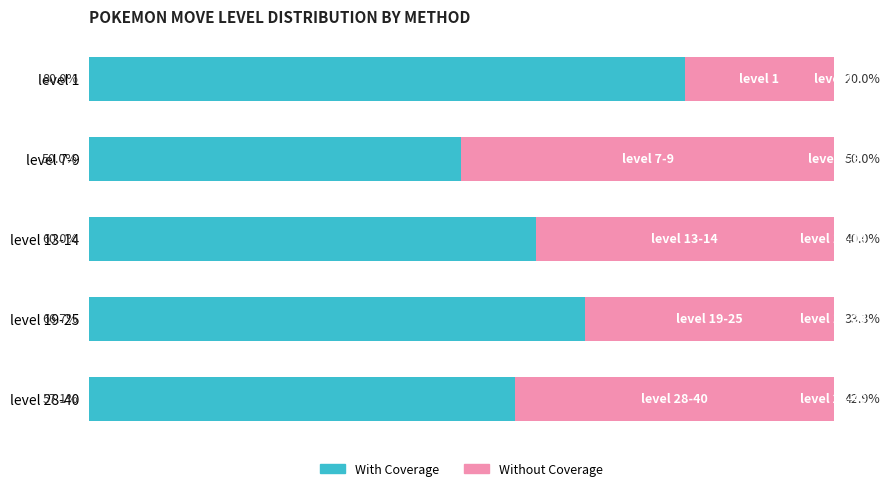

List the labels in order of With Coverage value, largest first.

level 1, level 19-25, level 13-14, level 28-40, level 7-9